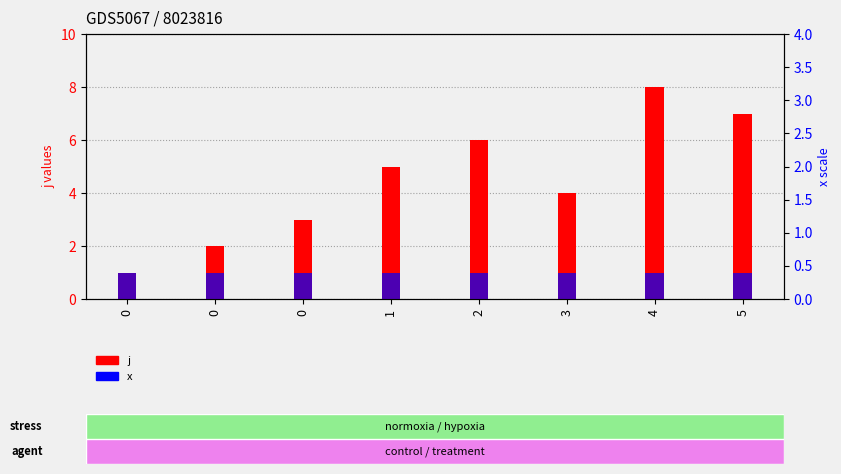

What is the sum of all x (percentile rank) values?

8